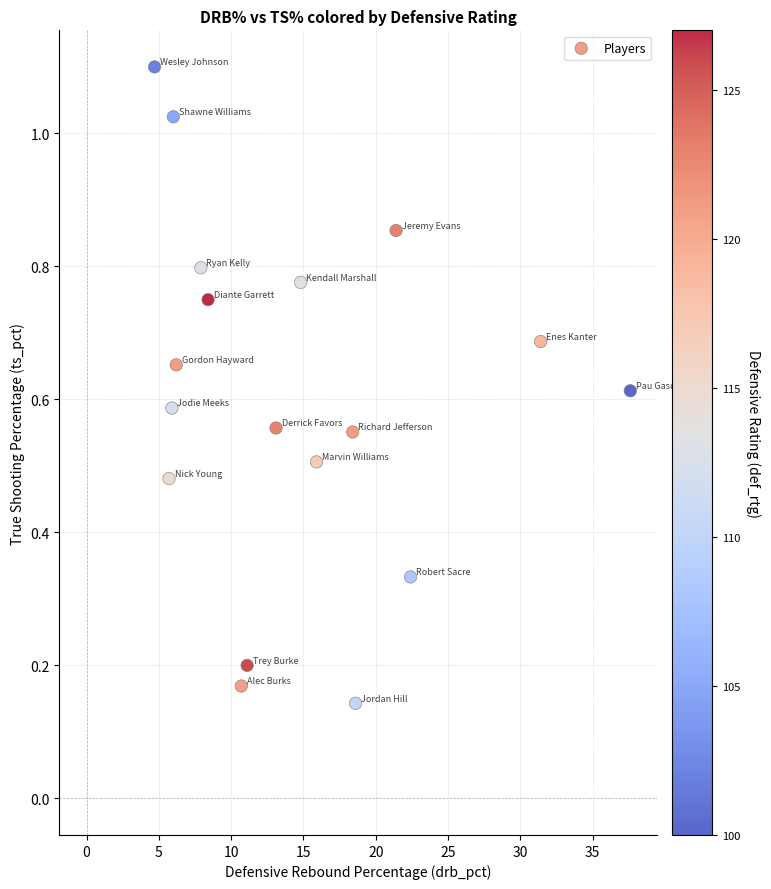

What is the range of X values (max minus min)?

32.9